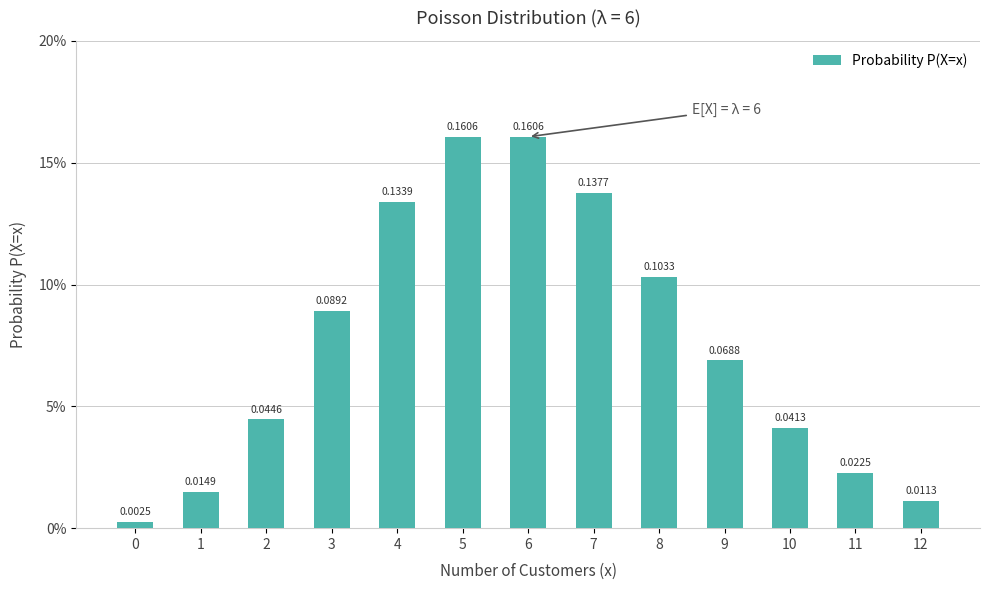

Does the chart contain any negative values?

No